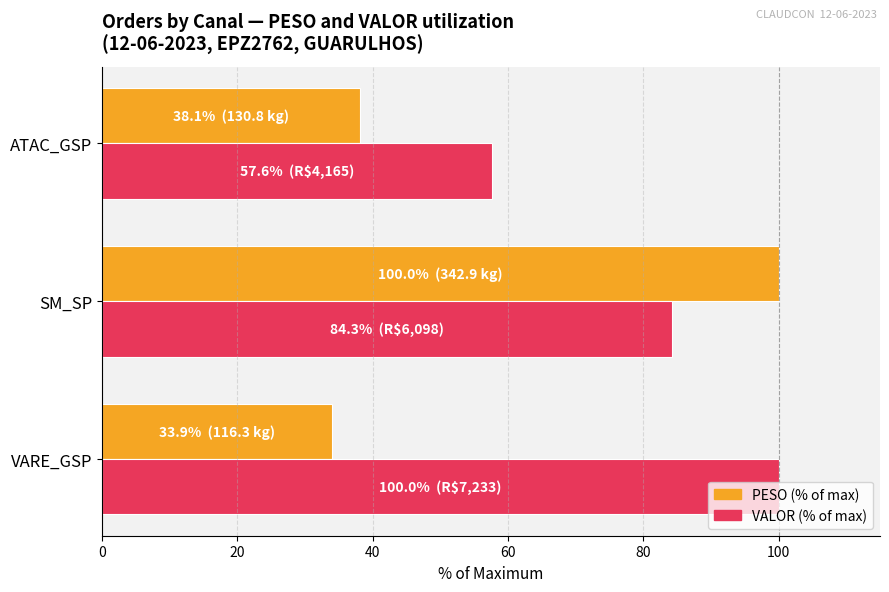

Which series has the widest spread of values?

PESO (% of max)